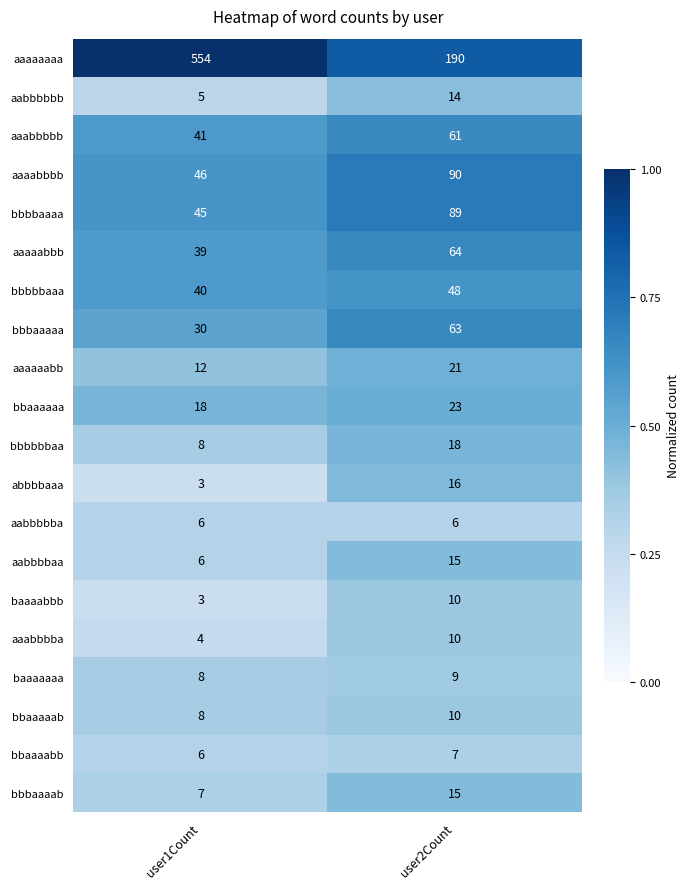

What is the smallest value displayed?

3